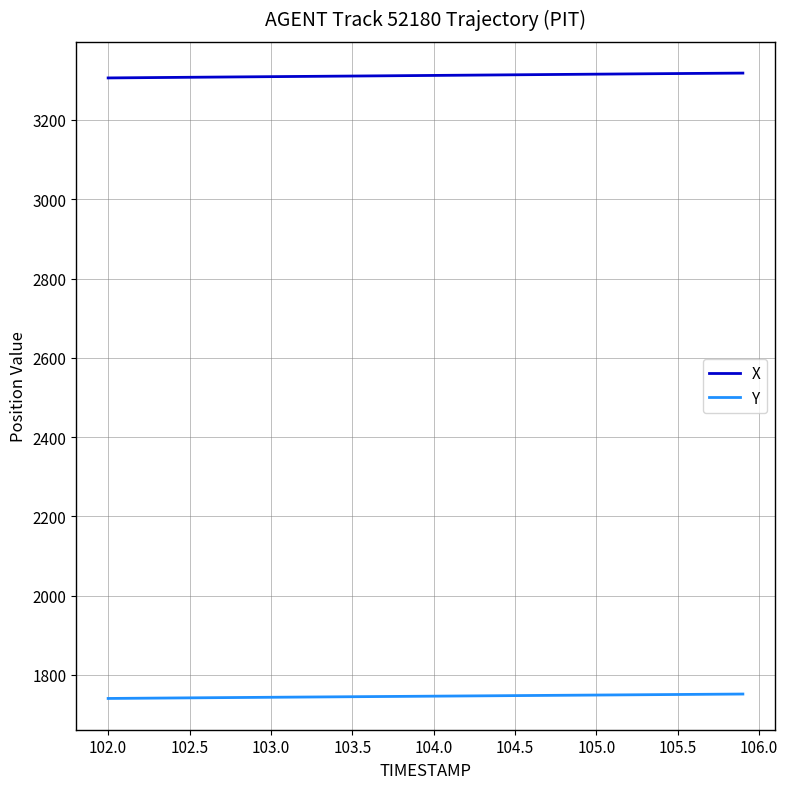

True or false: Y and X cross at least once.

False